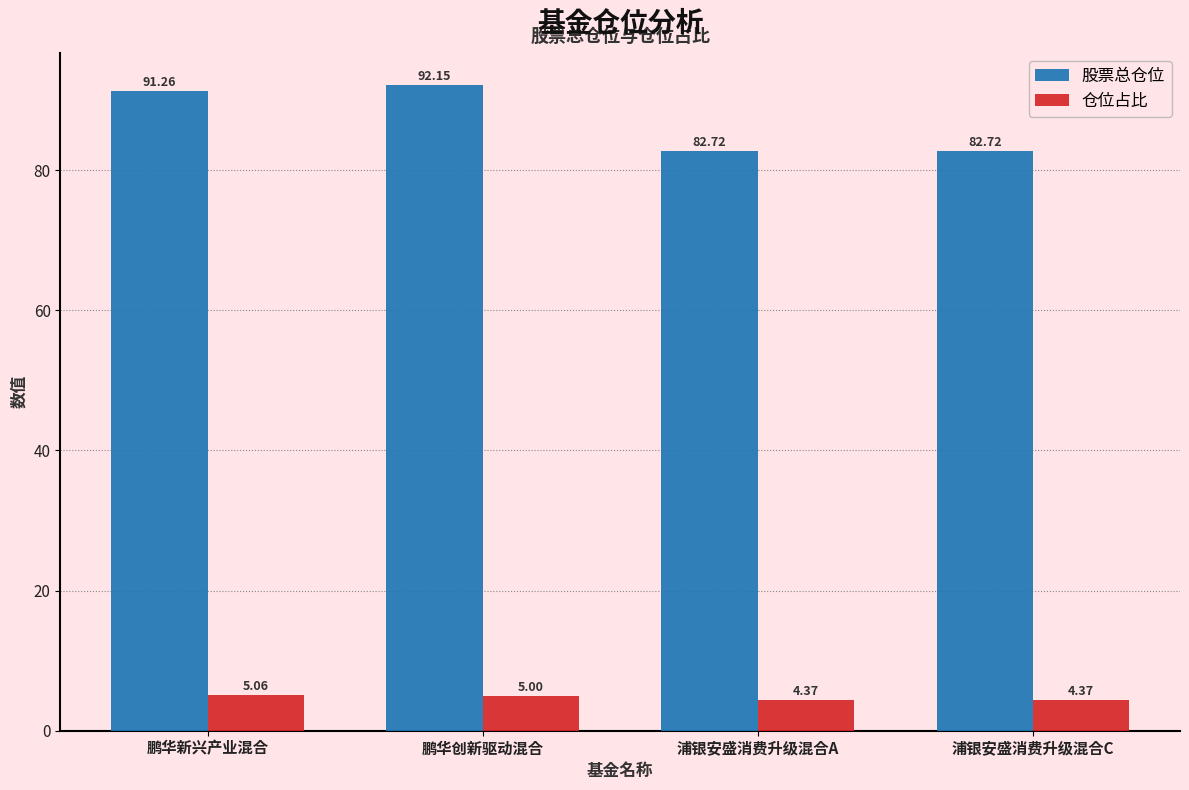

What is the greatest value displayed?

92.2